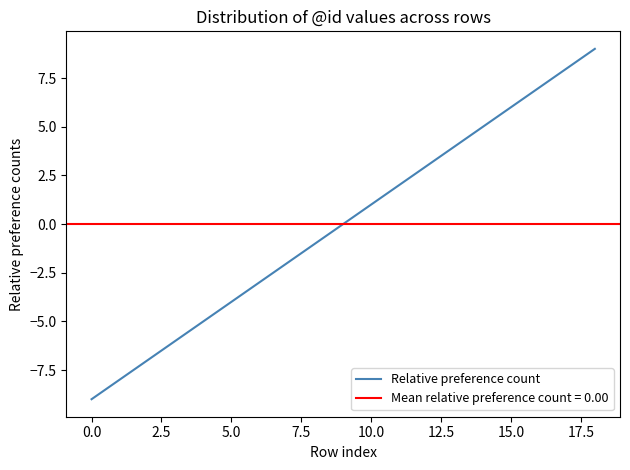

How many values are above zero?

9